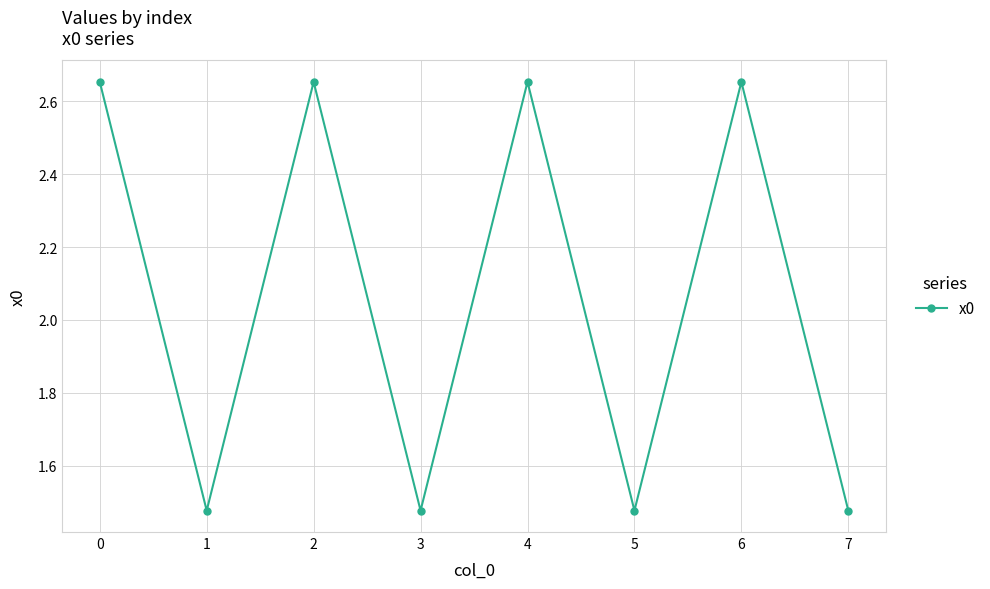

How many values are between 1 and 2?

4